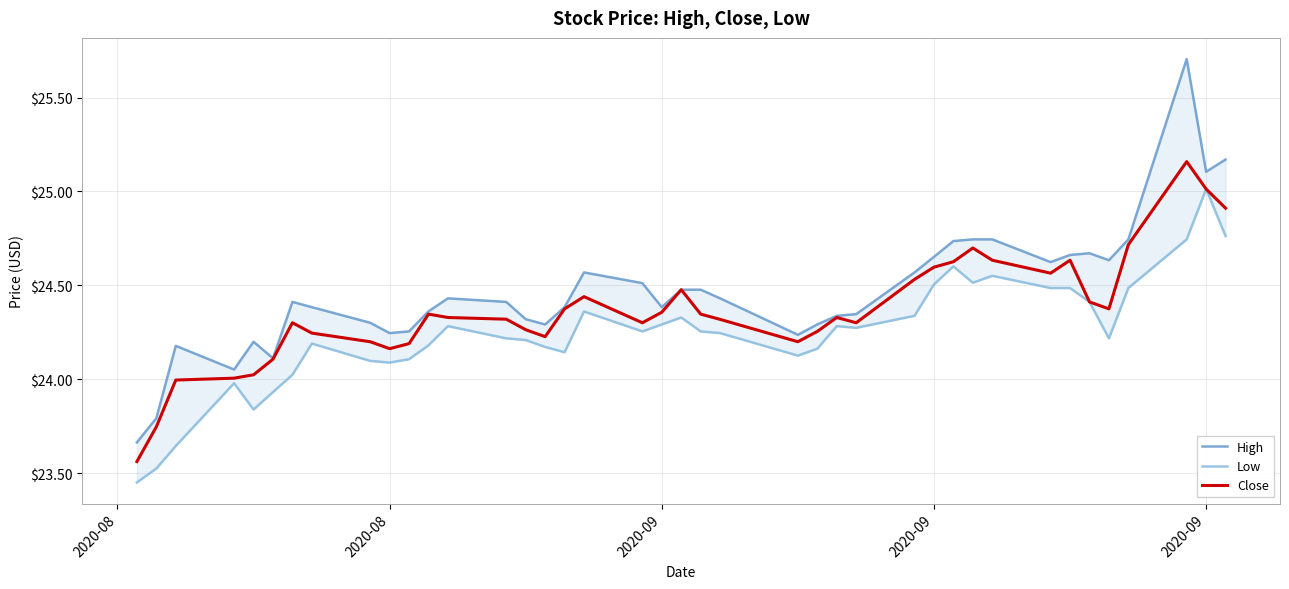

Which series has the widest spread of values?

High